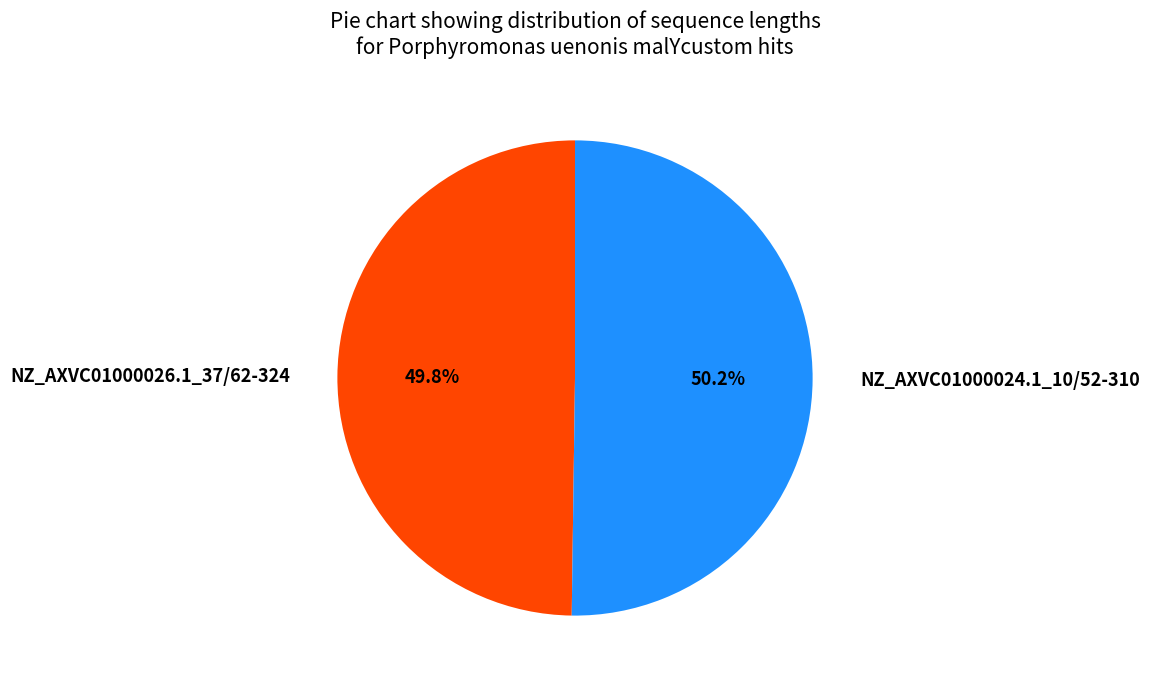

The NZ_AXVC01000024.1_10/52-310 slice represents 40% of the pie. True or false?

False